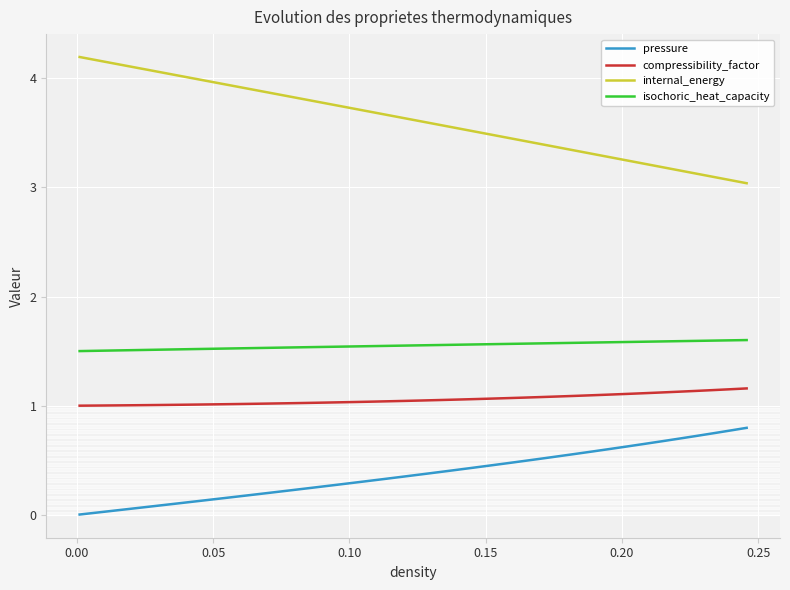

How many isochoric_heat_capacity values are between 1 and 2?

40